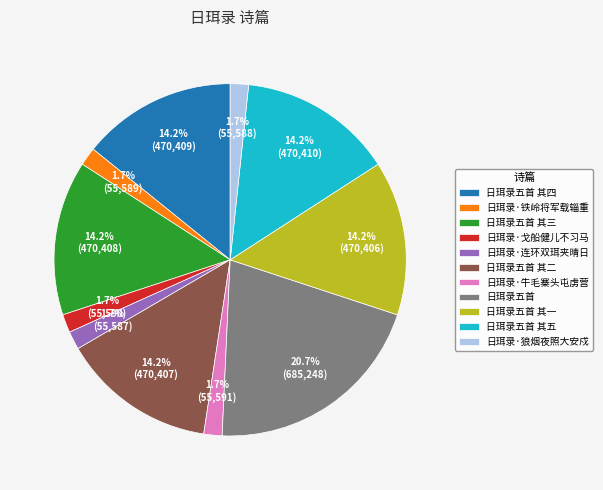

The 日珥录五首 slice represents 21% of the pie. True or false?

True